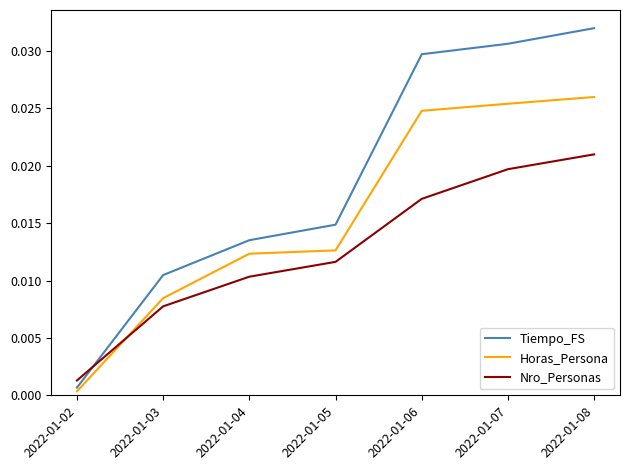

How many distinct data groups are displayed?

3